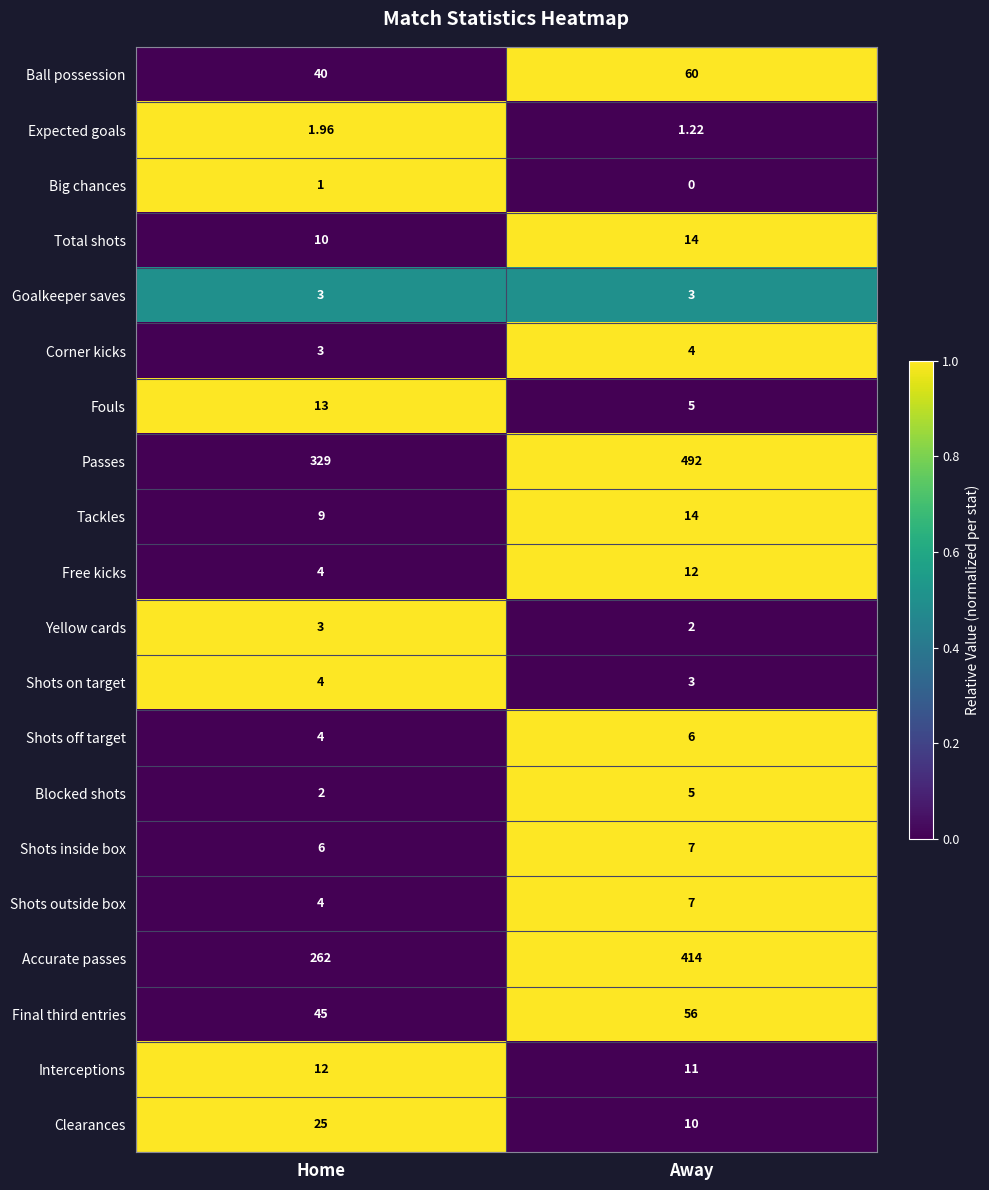

Which series has the largest range (max minus min)?

Passes